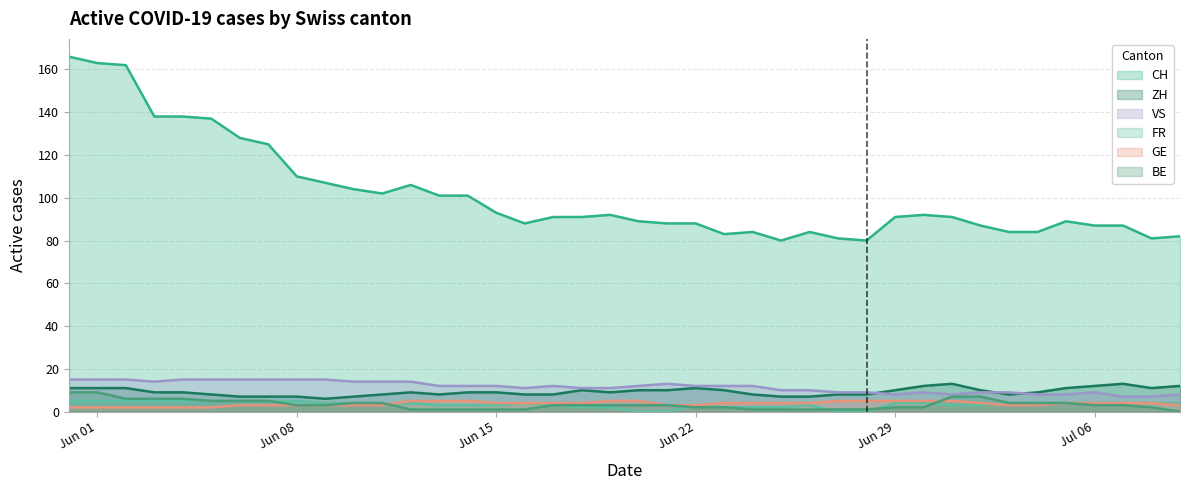

Does the chart display data point markers on the line(s)?

No